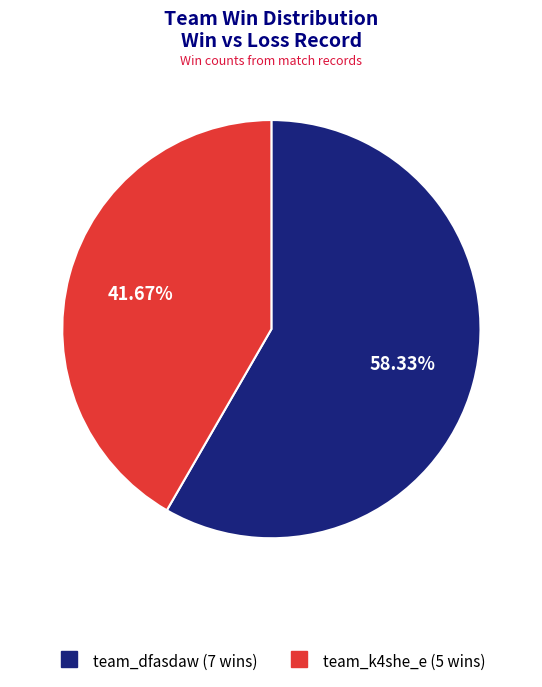

Which slice is the largest?

team_dfasdaw